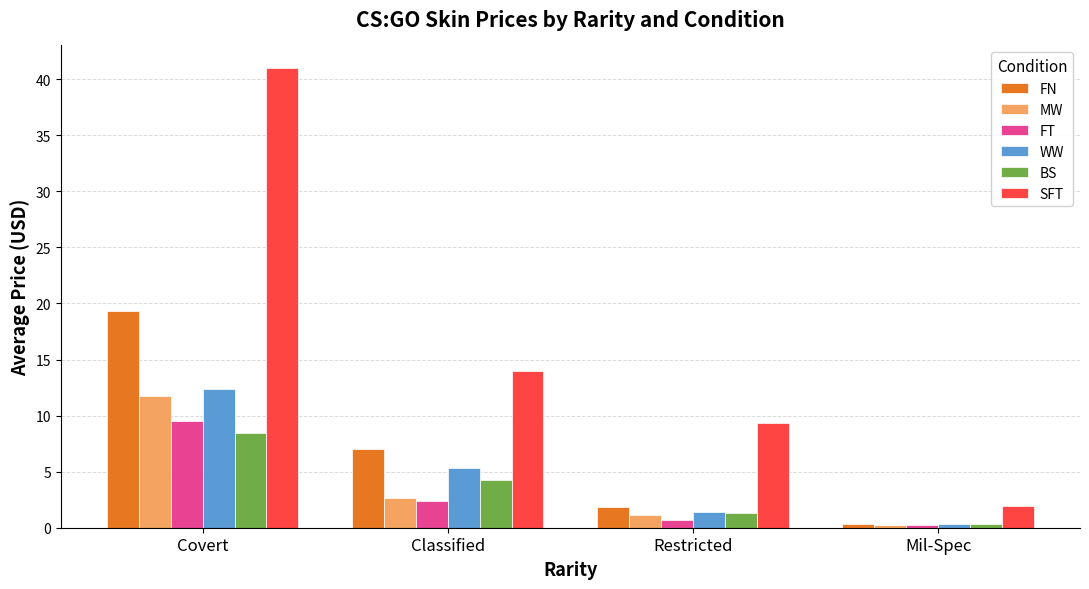

Is it true that WW equals 1.4 at Restricted?

True